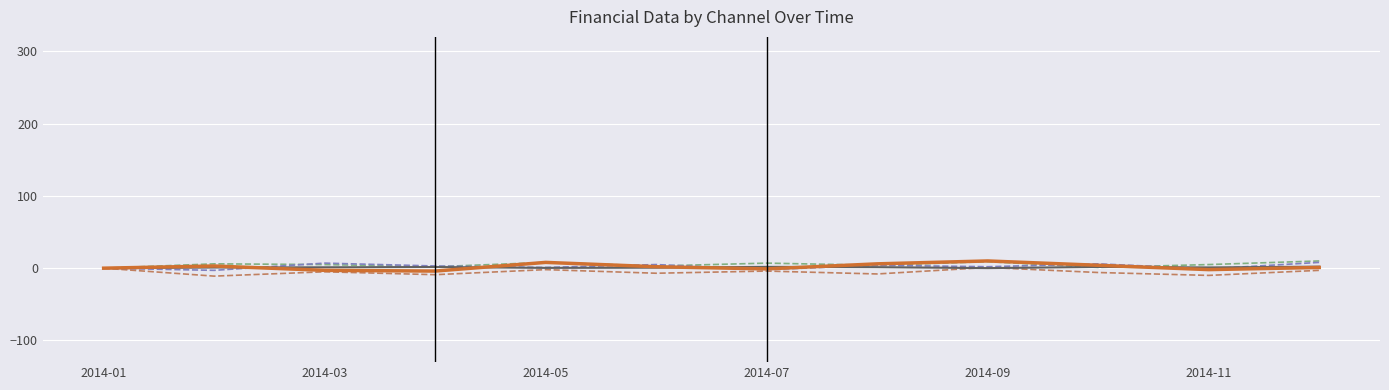

What is the minimum value shown in the chart?

-11.0